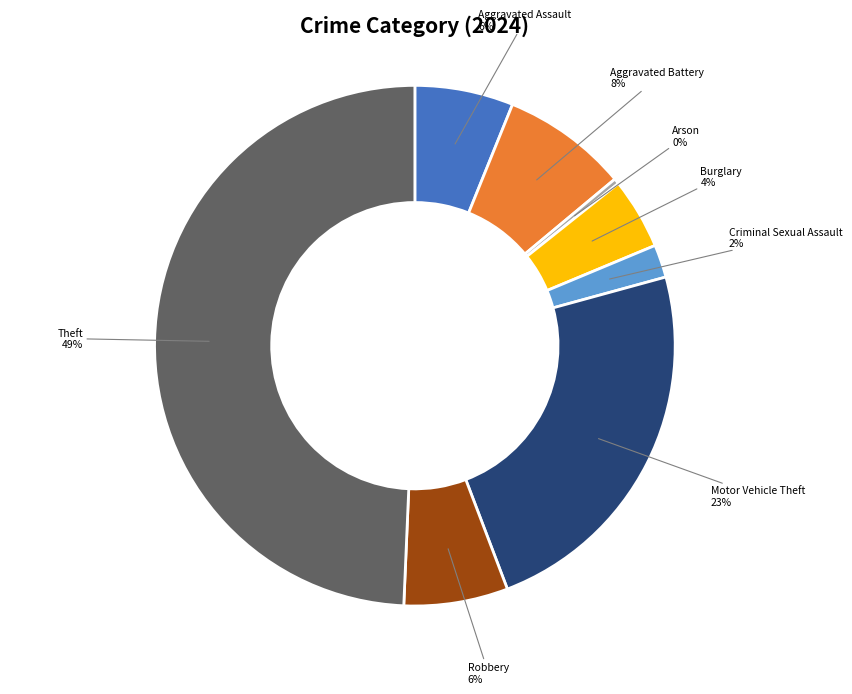

Does Motor Vehicle Theft account for over 50% of the chart?

No